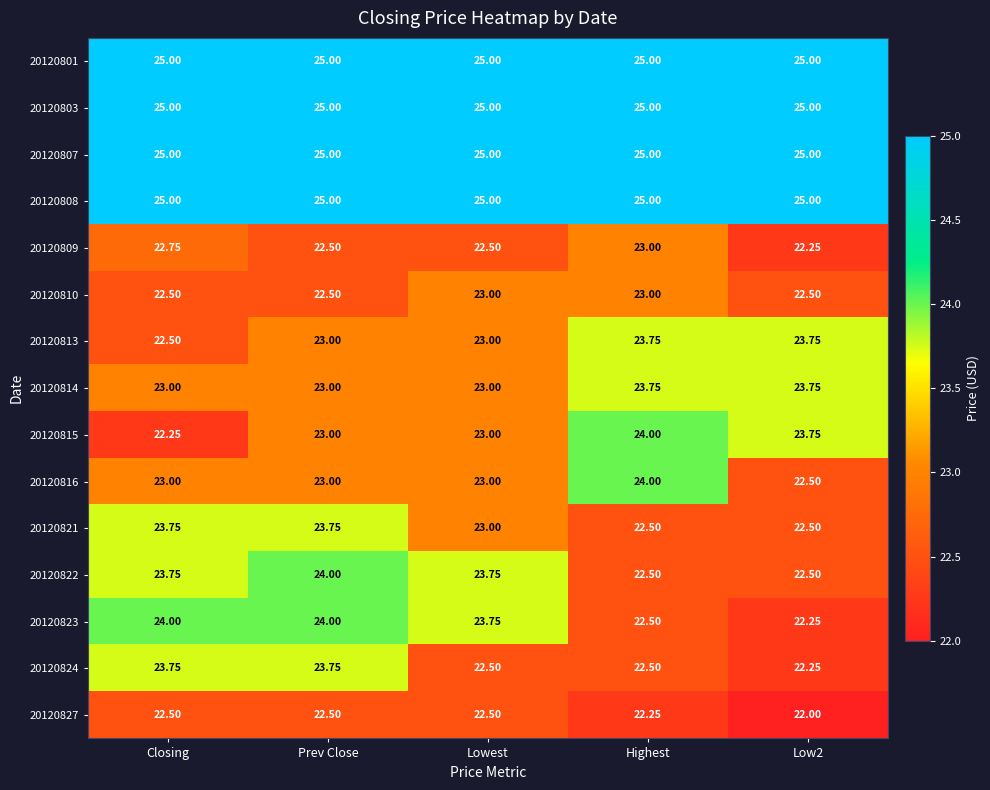

At which category is the sum across all series the highest?

Prev Close